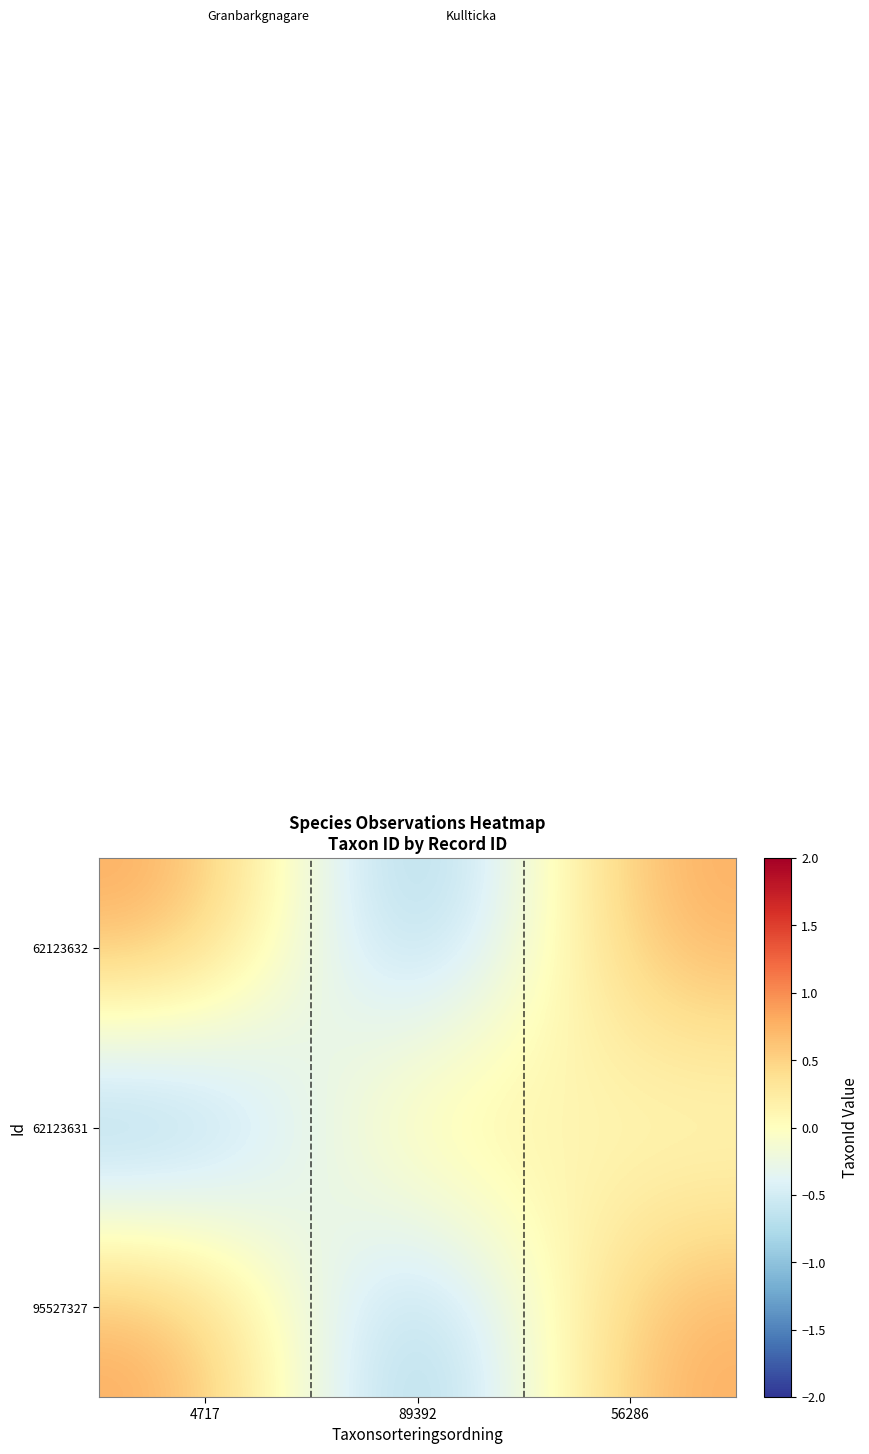

At which category does the chart reach its peak across all series?

4717